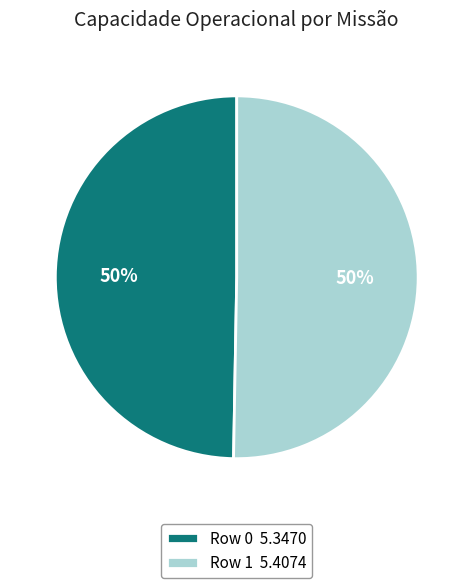

Approximately how many times larger is the value at Row 0 5.3470 compared to Row 1 5.4074?

1.0